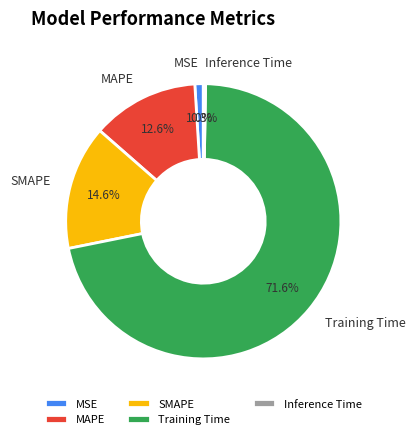

To the nearest percent, what is the difference between the Training Time and MSE slice percentages?

71%